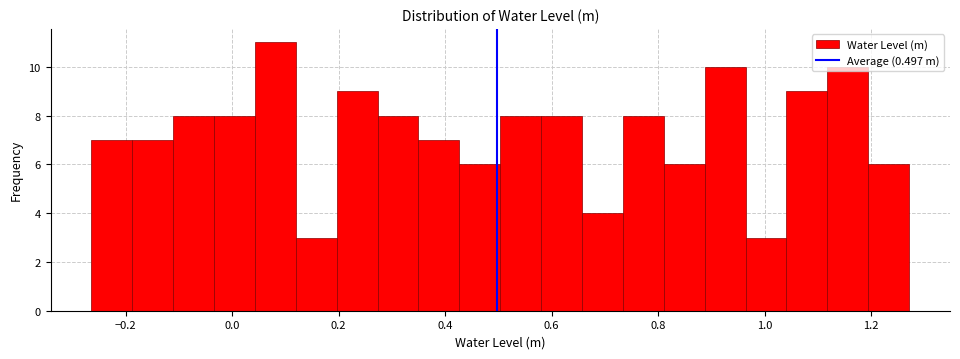

Read against the x-axis, roughly where is the centre of the tallest bar?

0.08